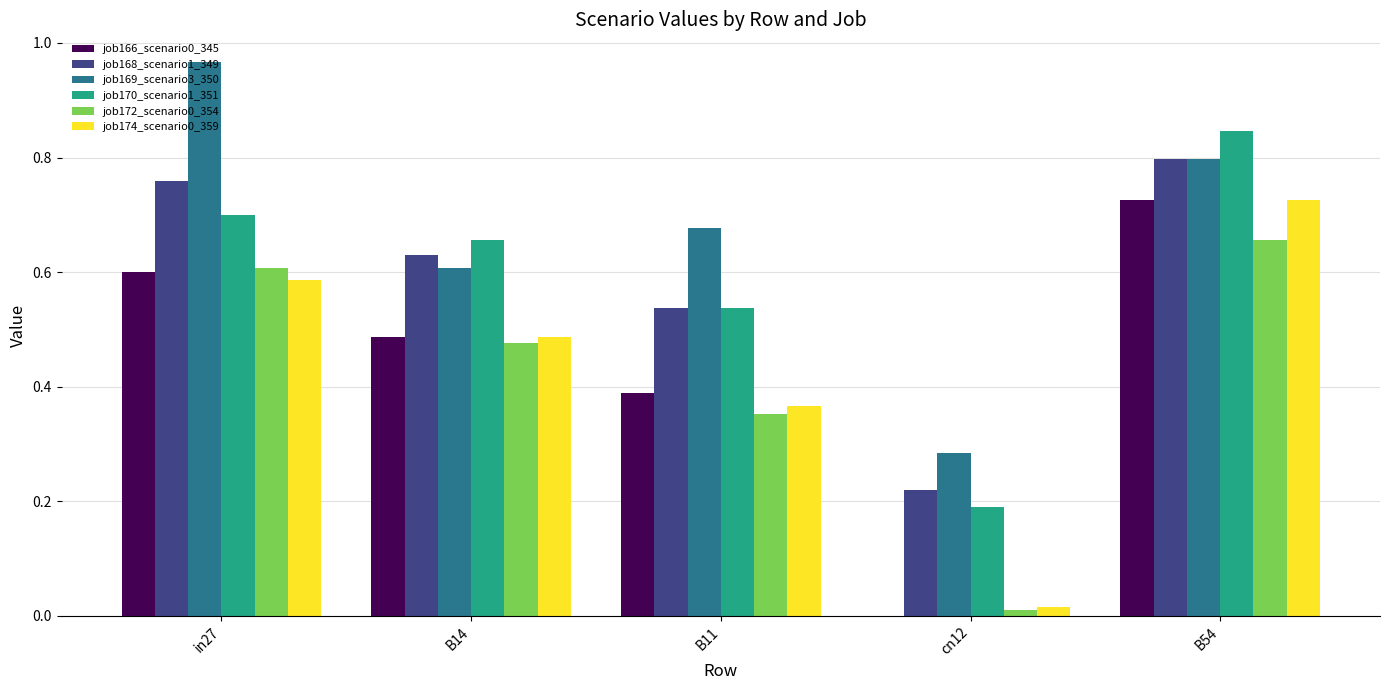

True or false: job168_scenario1_349 has a value of 0.8 at B54.

True